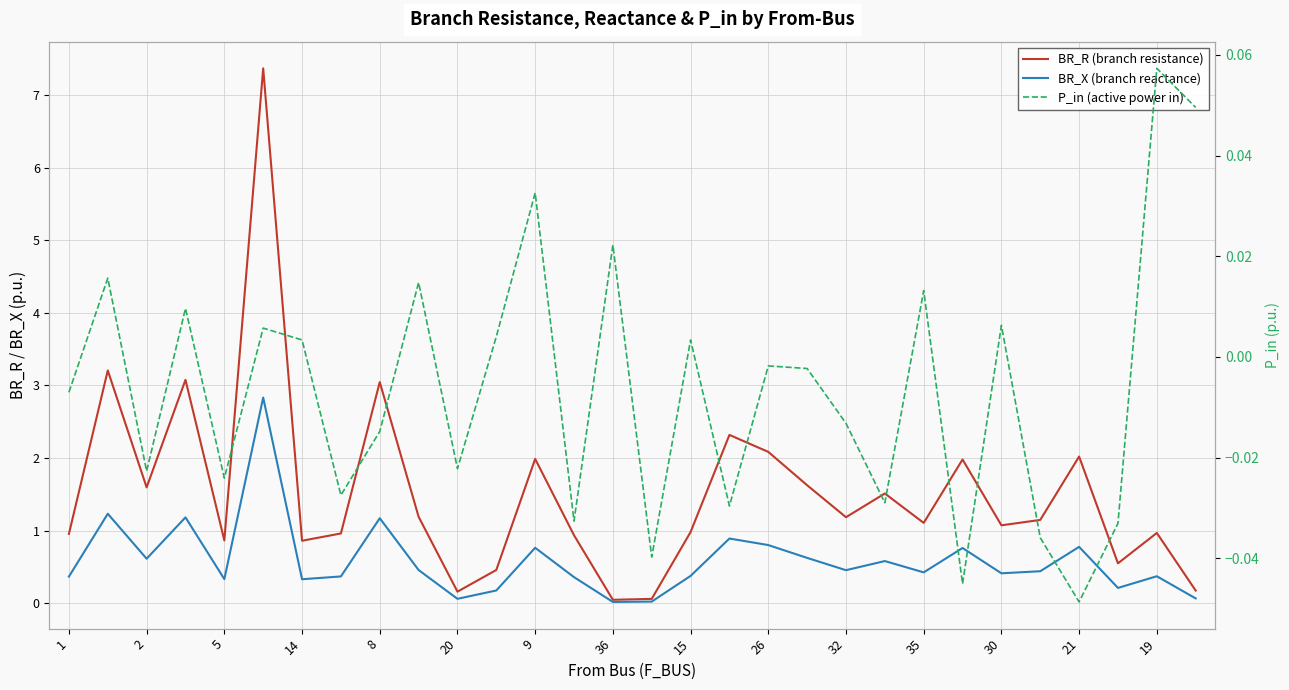

How many lines are shown in the chart?

3